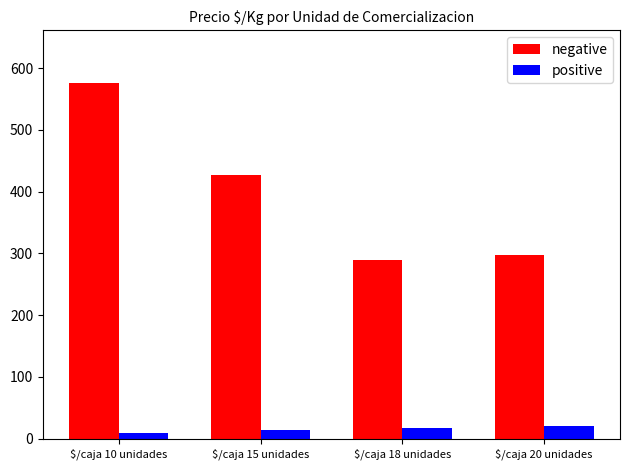

How many groups of bars are there?

4